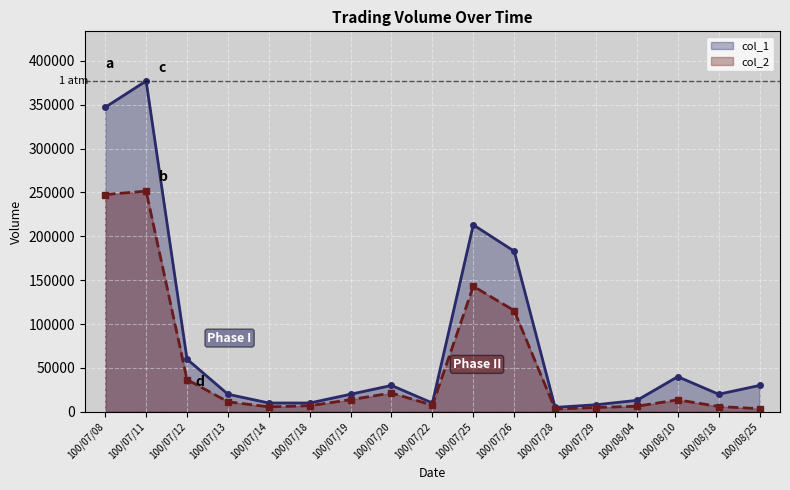

What position from the left is 100/07/12?

3